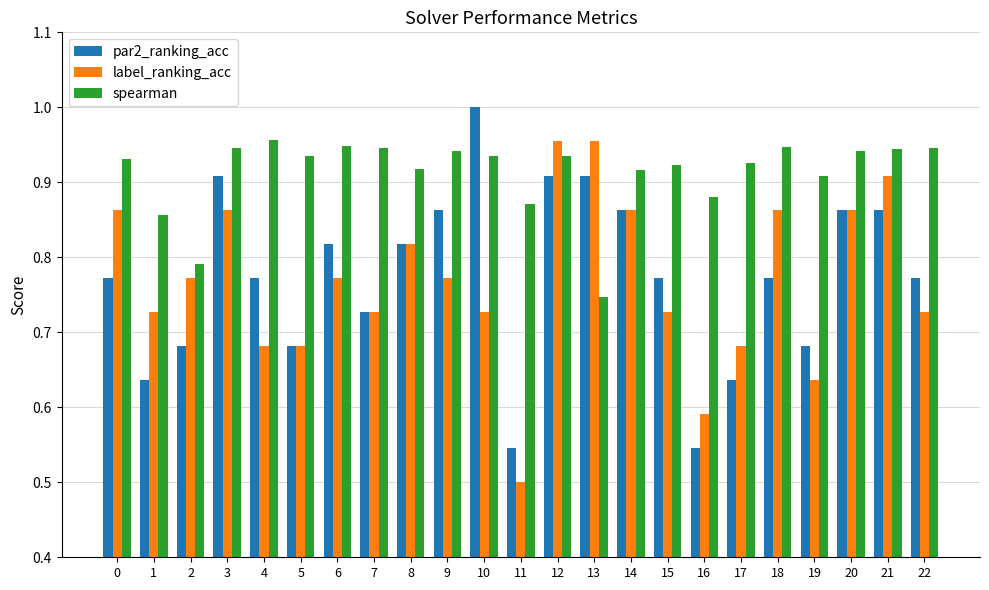

At which category is the sum across all series the highest?

12